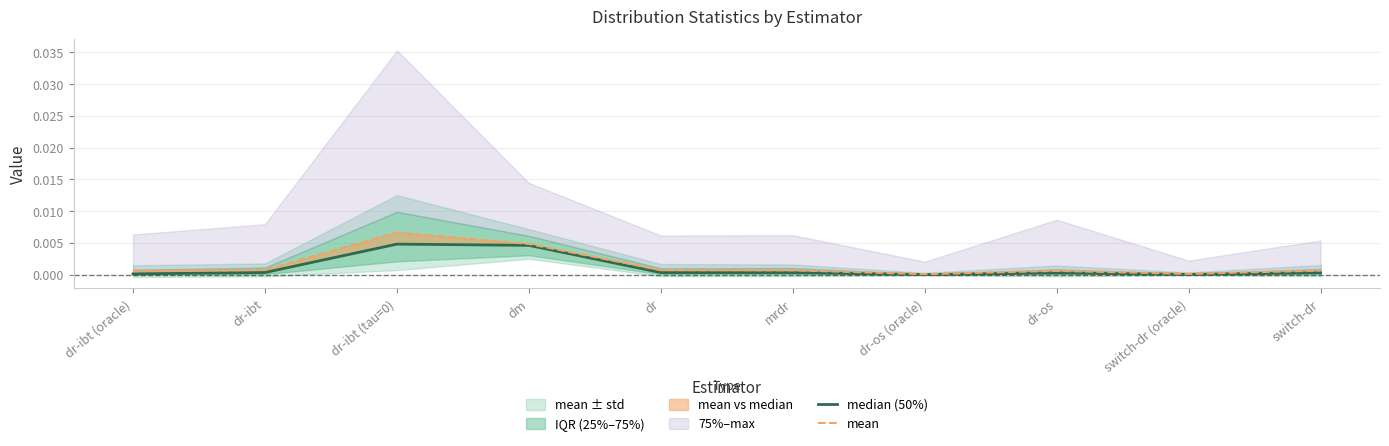

True or false: mean has more than 2 interior local peaks.

False